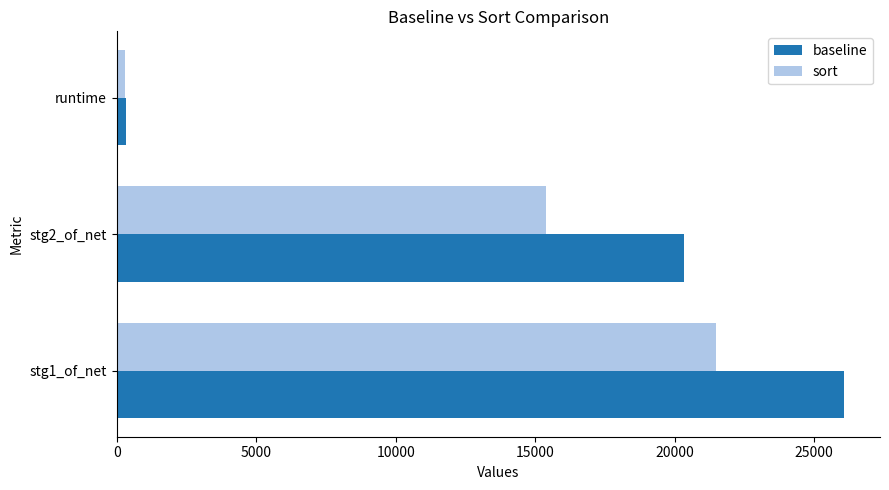

How many sort values are between 290 and 21487?

3